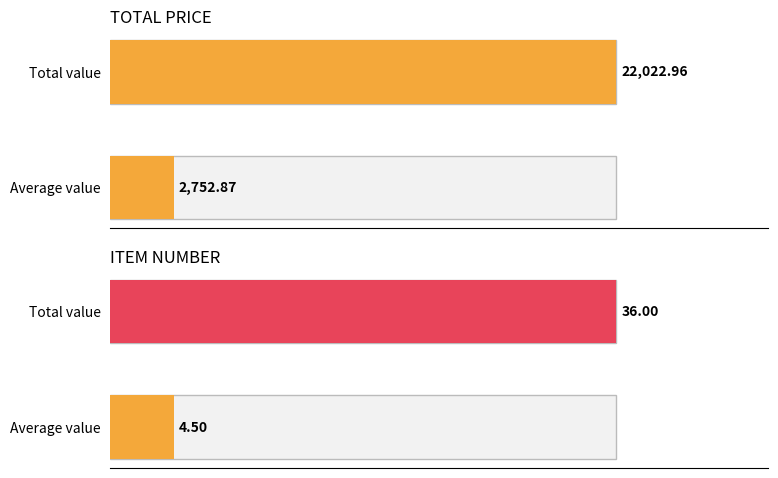

Between 20 and 43, which is larger?

43